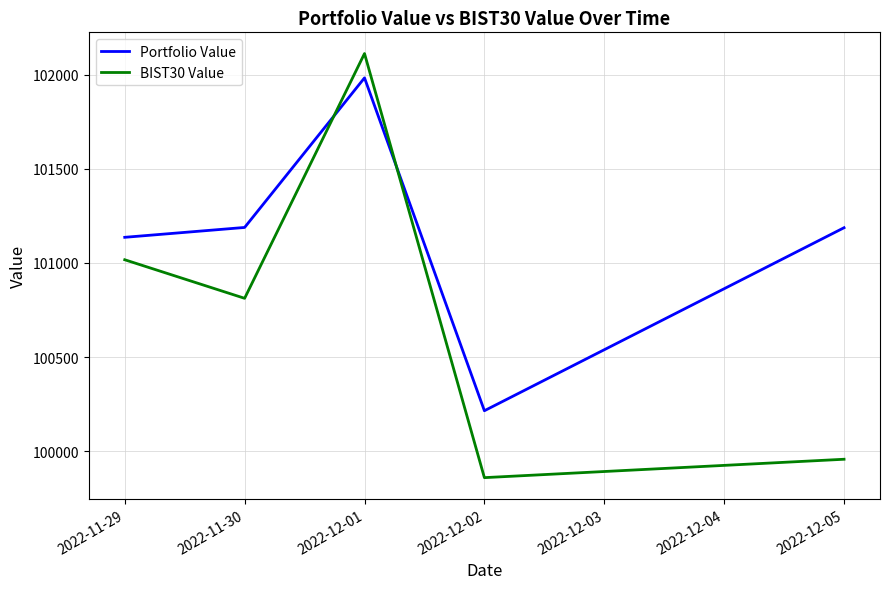

Is it true that BIST30 Value equals 146638.9 at 2022-11-29?

False